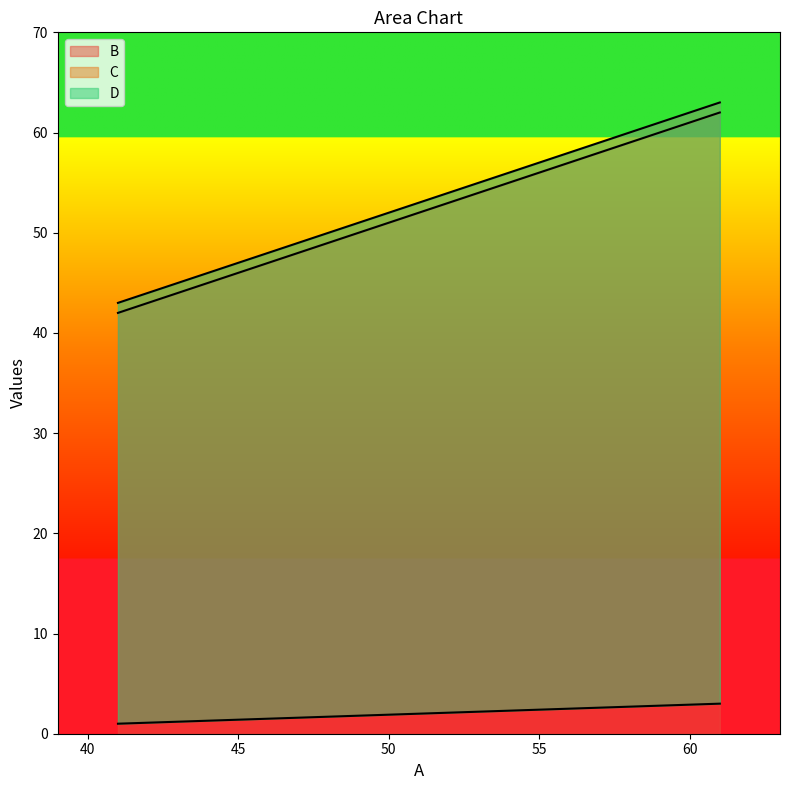

List the series in order of their peak value, highest first.

C, B, D